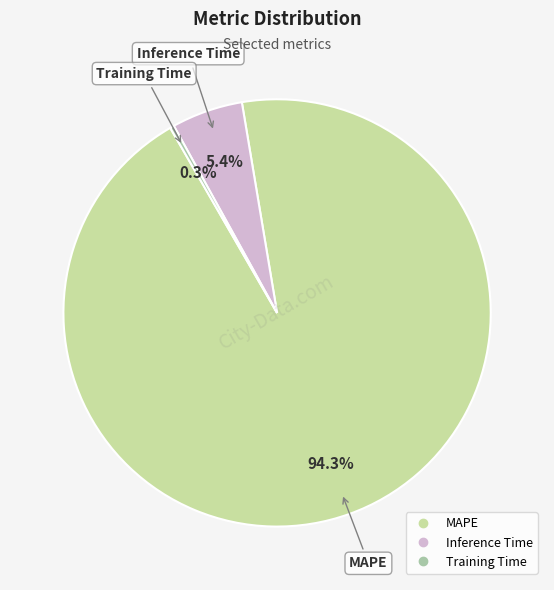

What percentage is NOT represented by Training Time?

99.7%